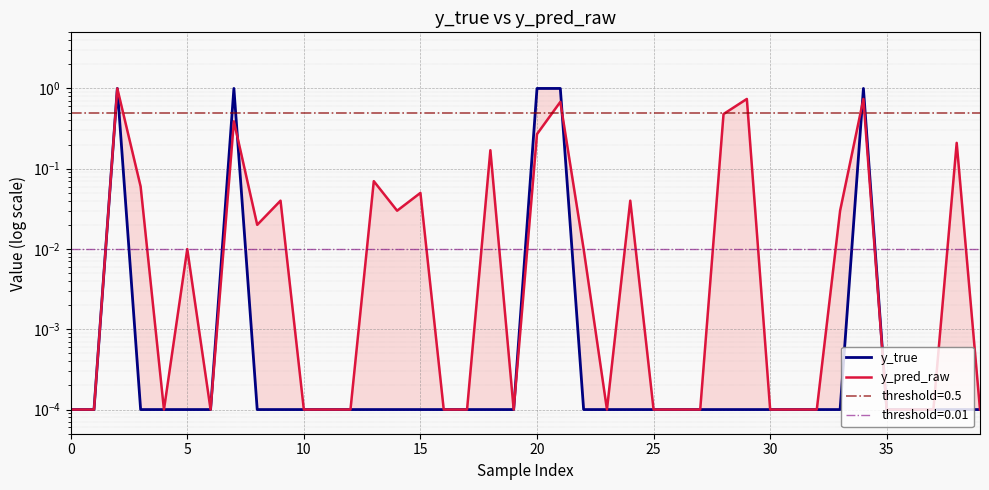

How many interior local peaks does the y_true series have?

3